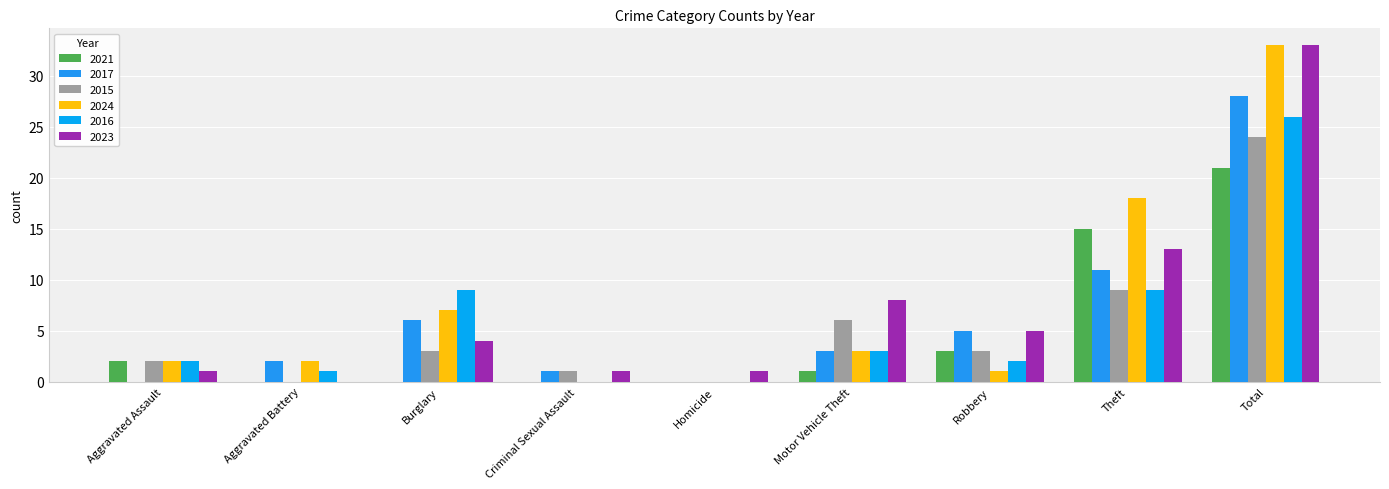

How many distinct data groups are displayed?

6